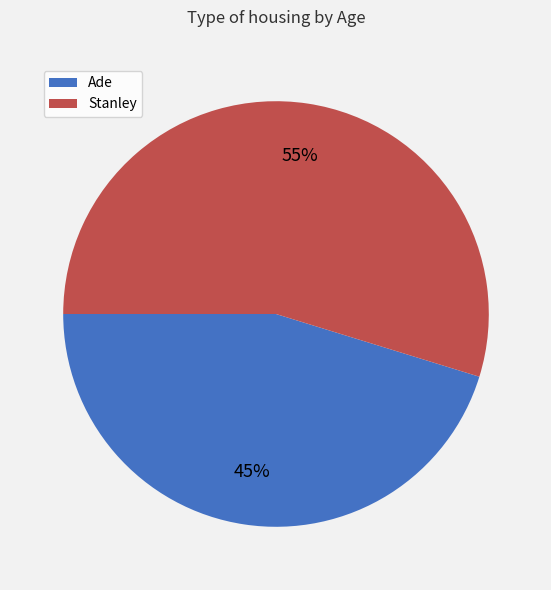

Rank the categories by value from lowest to highest.

Ade, Stanley